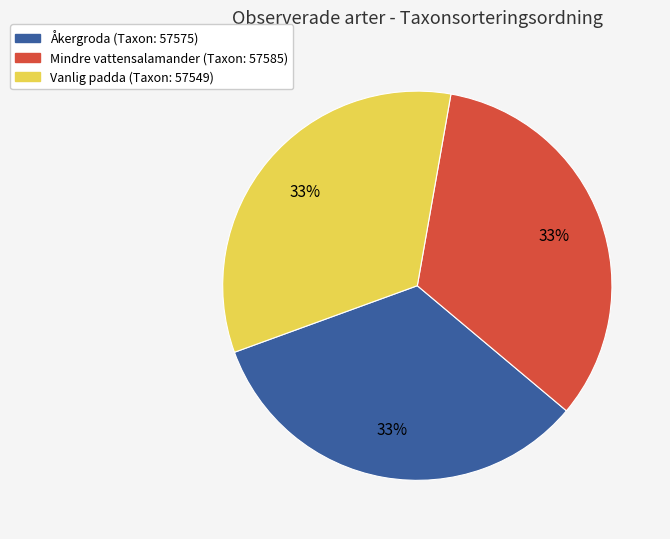

Is there any slice that represents more than half of the pie?

No